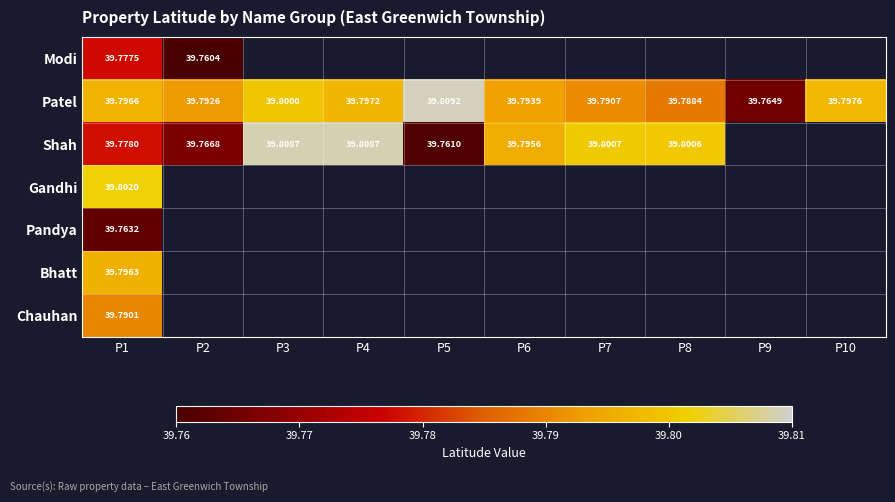

What value does the Patel series have at P1?

39.8